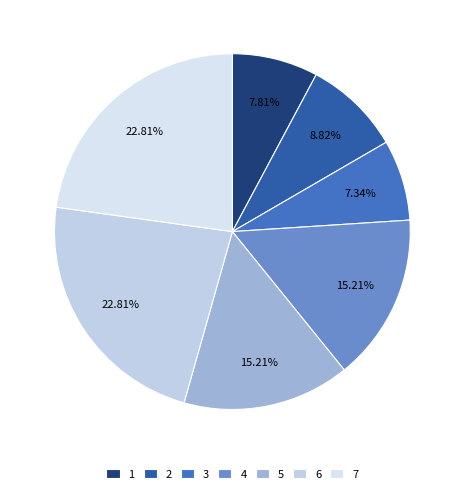

To the nearest percent, what percentage of the pie is 6?

23%